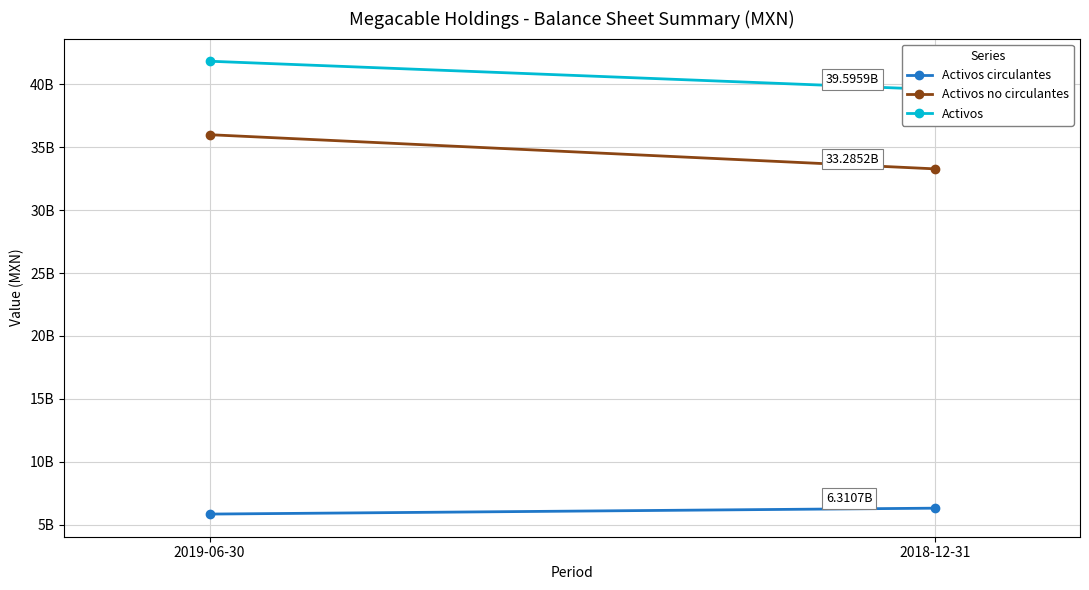

What is the label of the 1st point from the left?

2019-06-30